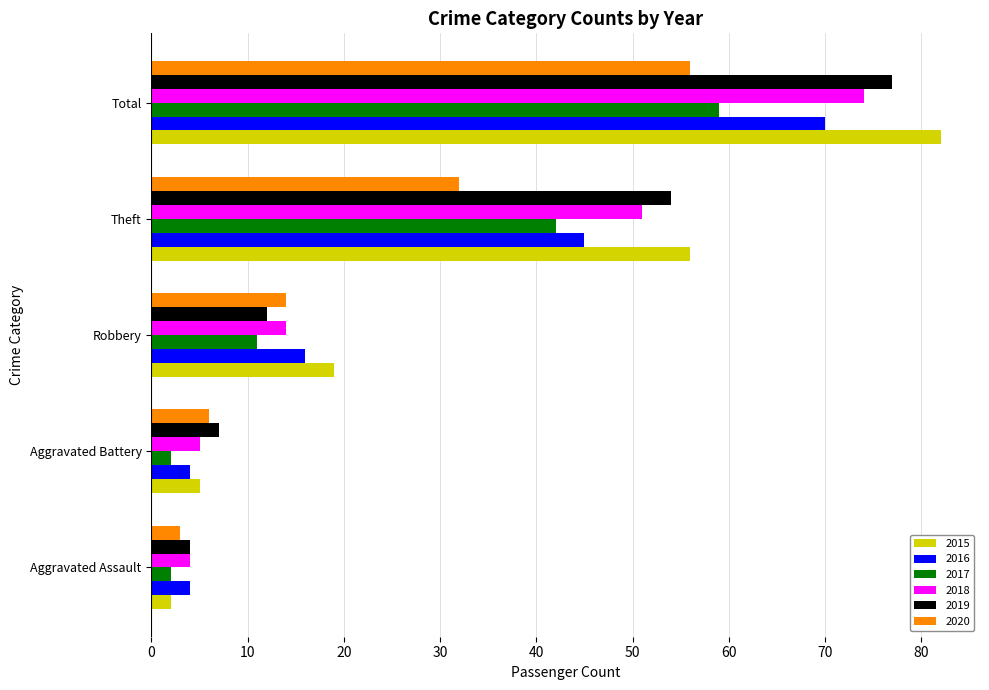

Is it true that 2020 equals 14 at Robbery?

True